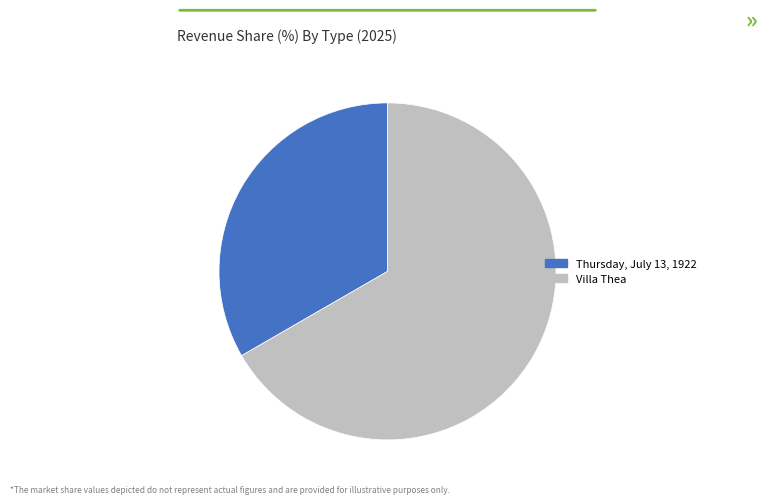

Which has a higher value, Villa Thea or Thursday, July 13, 1922?

Villa Thea